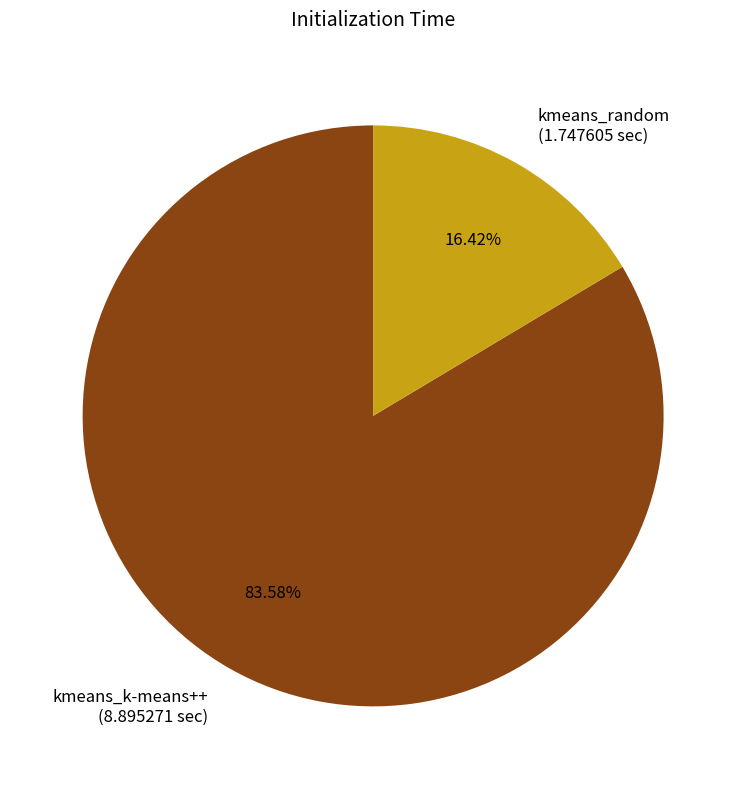

To the nearest percent, what is the combined percentage of kmeans_random and kmeans_k-means++?

100%